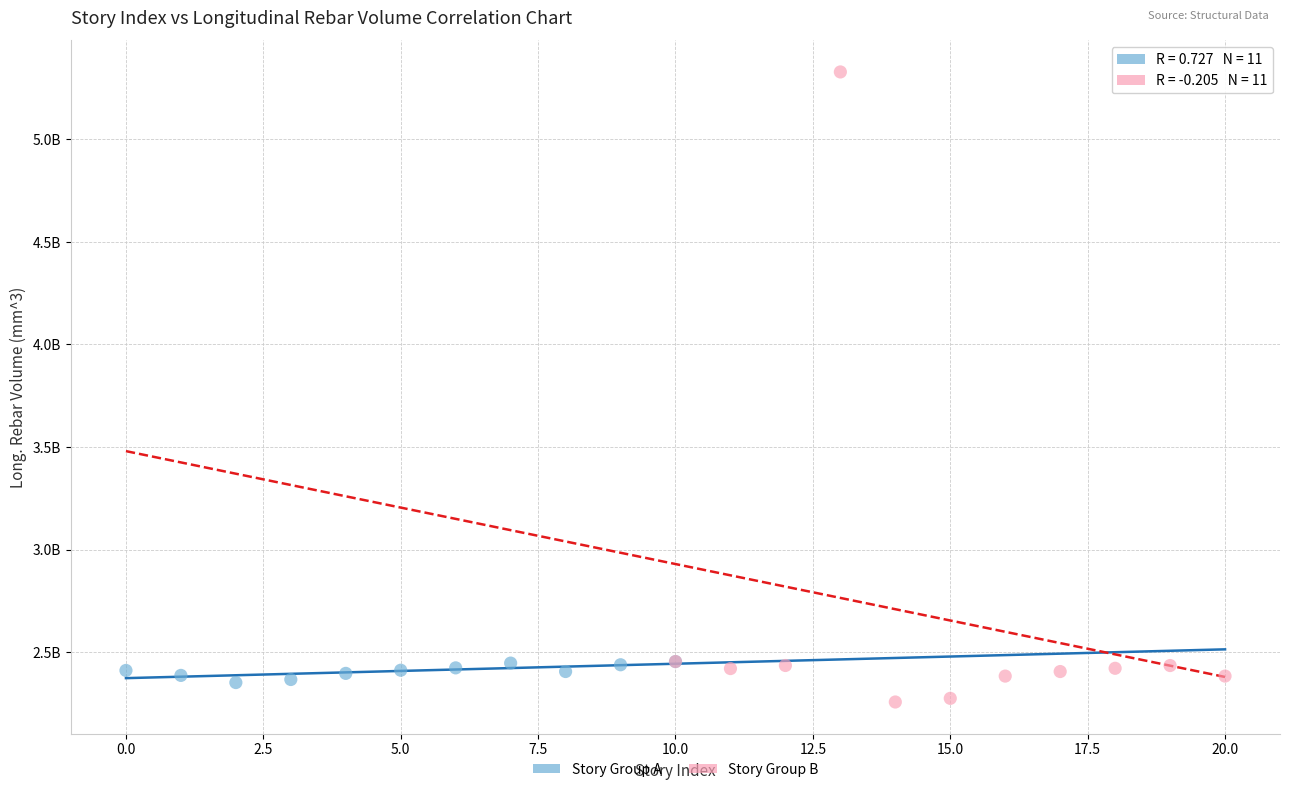

Which series reaches the maximum Y coordinate?

Story Group B